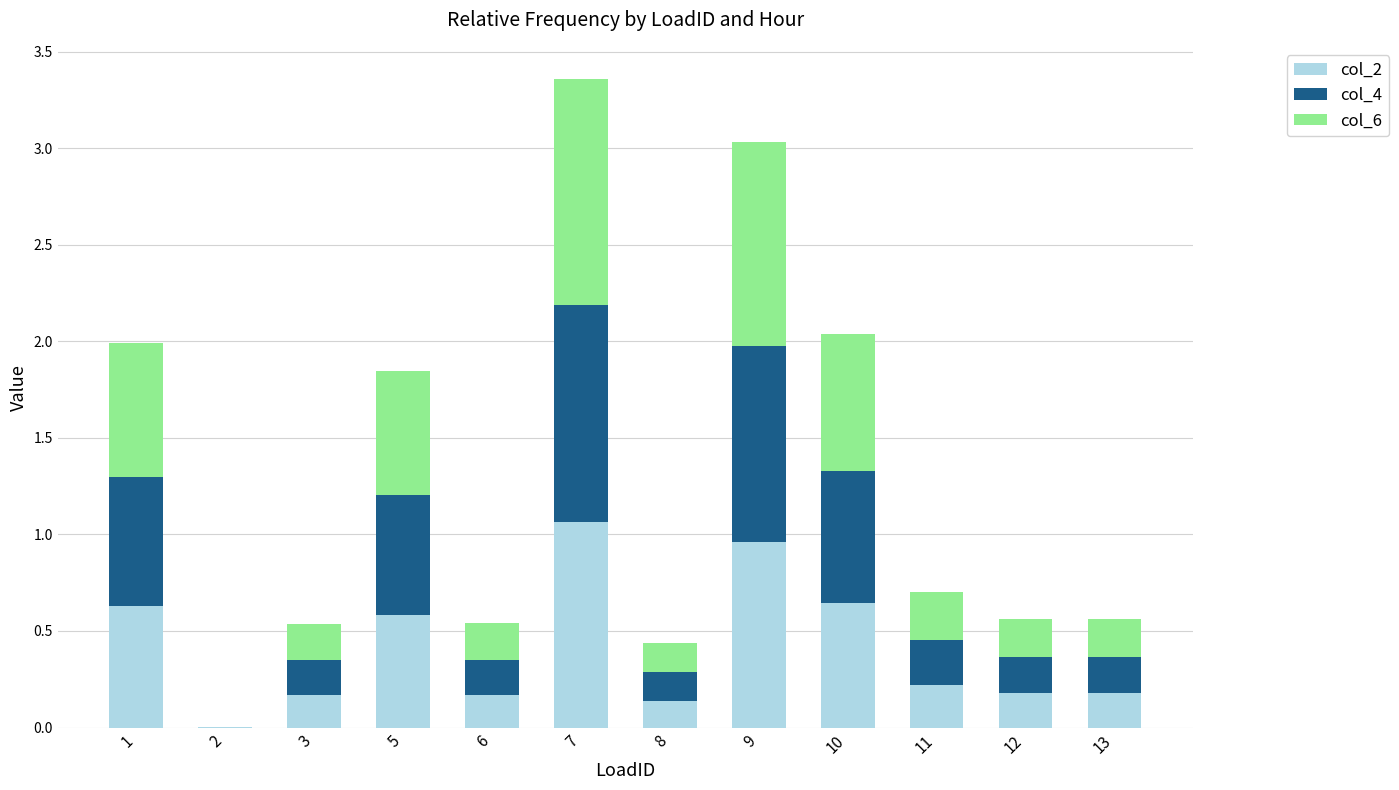

What are all the series names shown in the legend?

col_2, col_4, col_6